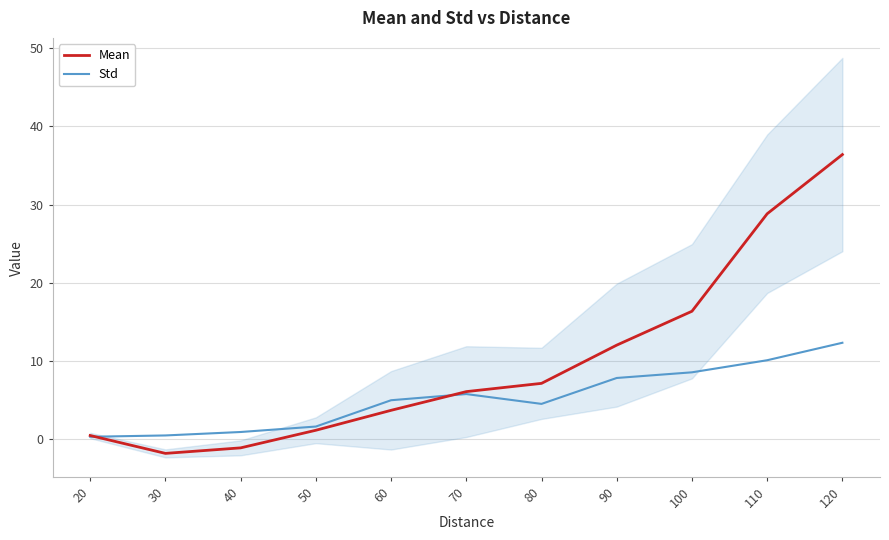

True or false: Std has a value of 0.8 at 50.

False